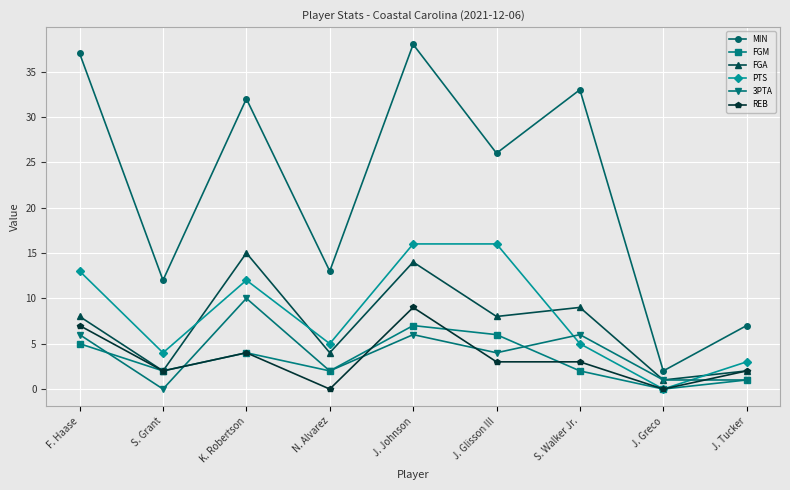

What position from the left is S. Grant?

2